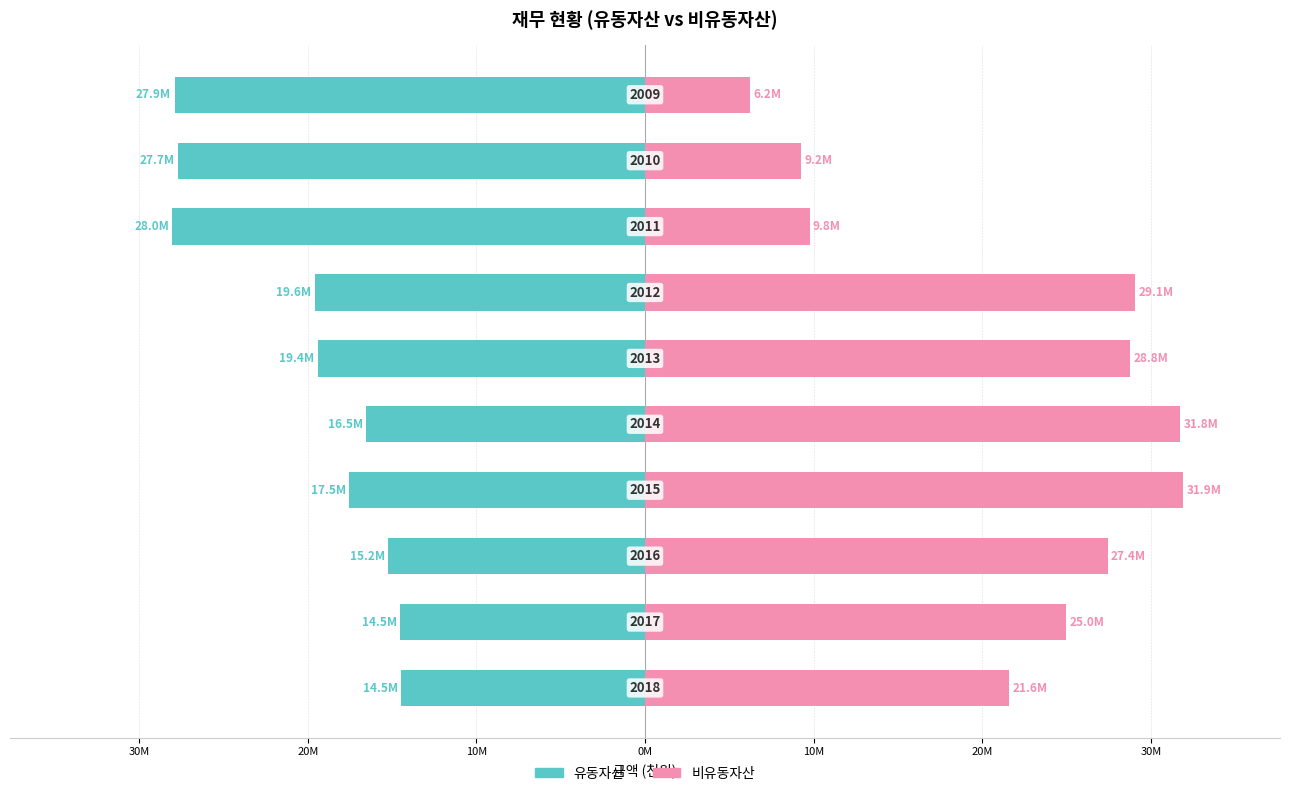

Rank the series by their maximum value, from highest to lowest.

비유동자산, 유동자산